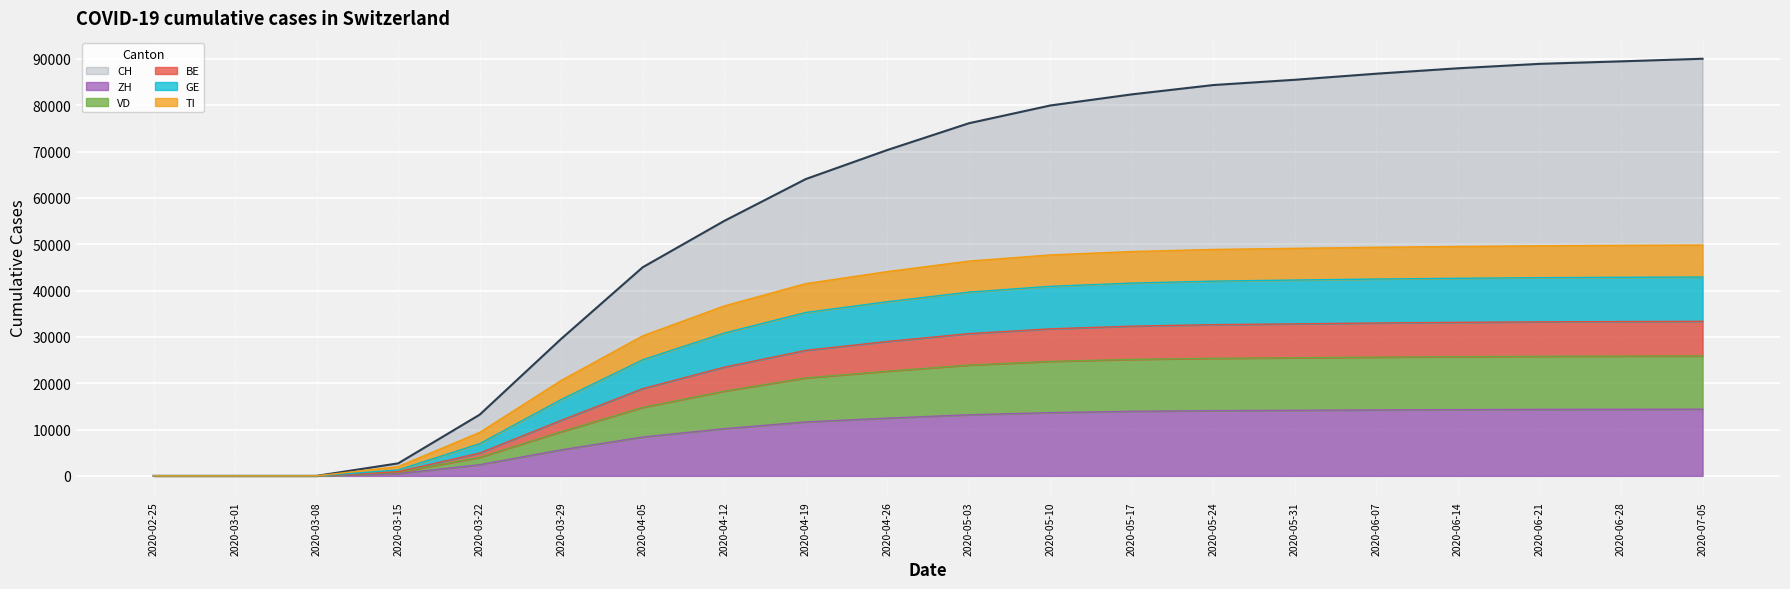

True or false: CH has more than 0 interior local peaks.

False